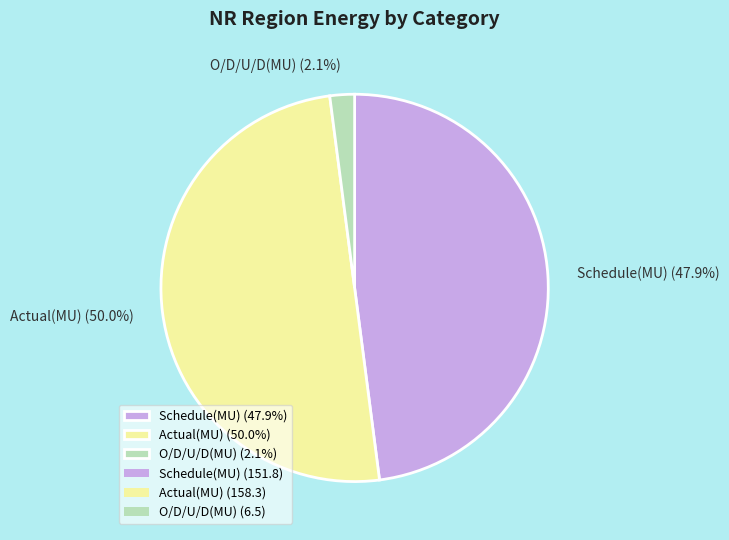

To the nearest percent, what percentage of the pie is Schedule(MU)?

48%